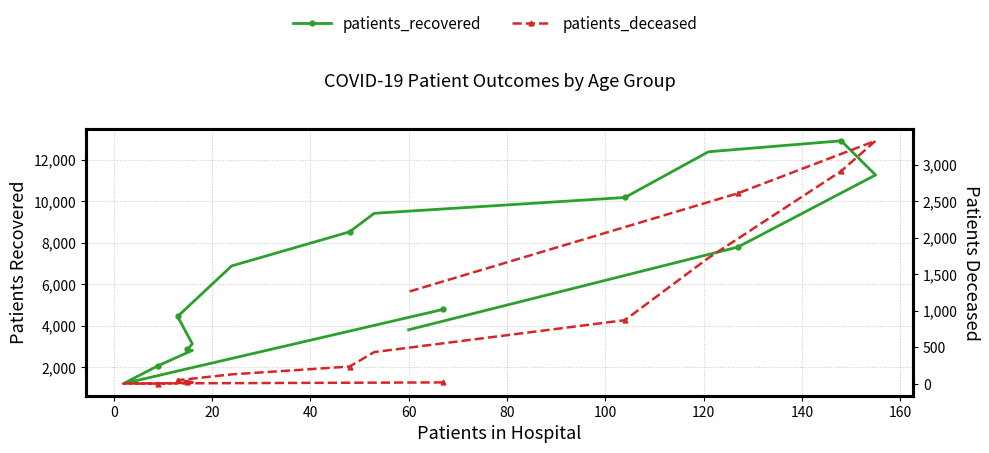

What is the value of the patients_recovered point at the 1st from the left?

4782